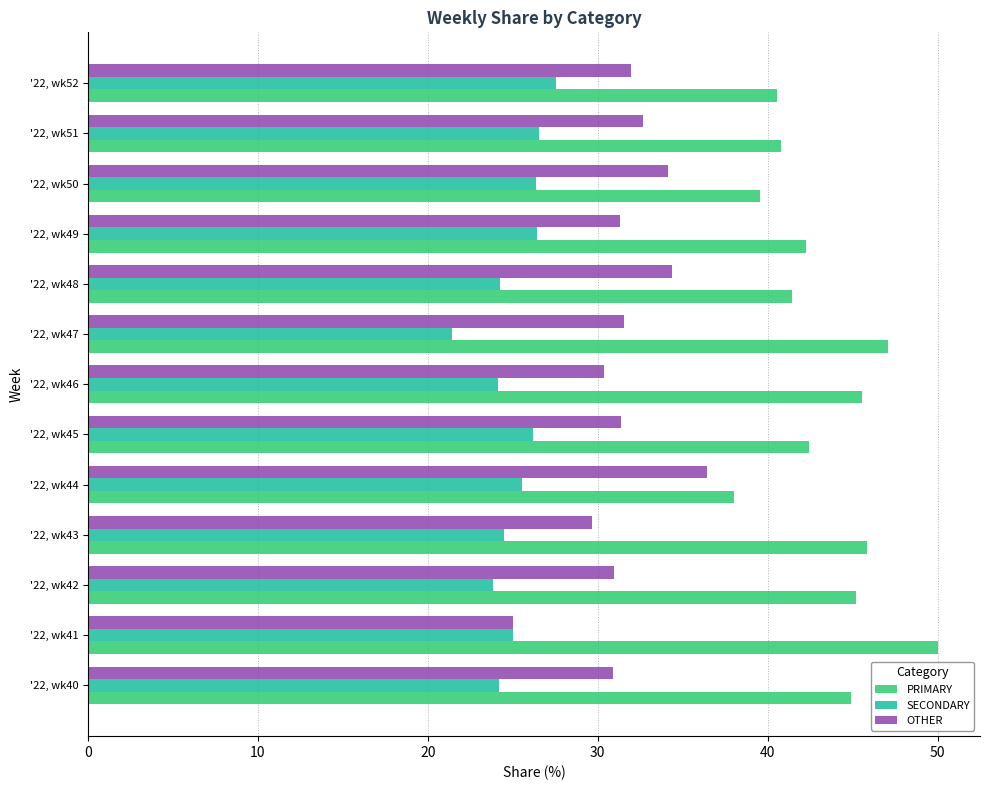

List the labels in order of SECONDARY value, smallest first.

'22, wk47, '22, wk42, '22, wk46, '22, wk40, '22, wk48, '22, wk43, '22, wk41, '22, wk44, '22, wk45, '22, wk50, '22, wk49, '22, wk51, '22, wk52